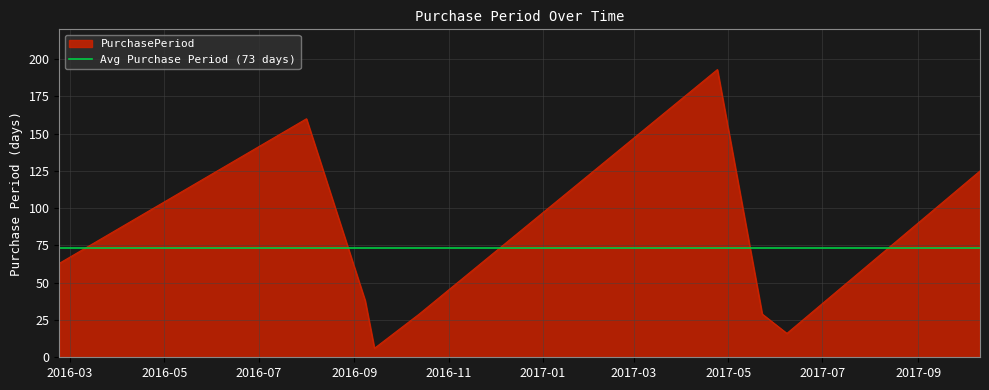

What is the sum of the values at 2016-08-01 and 2016-09-08?

198